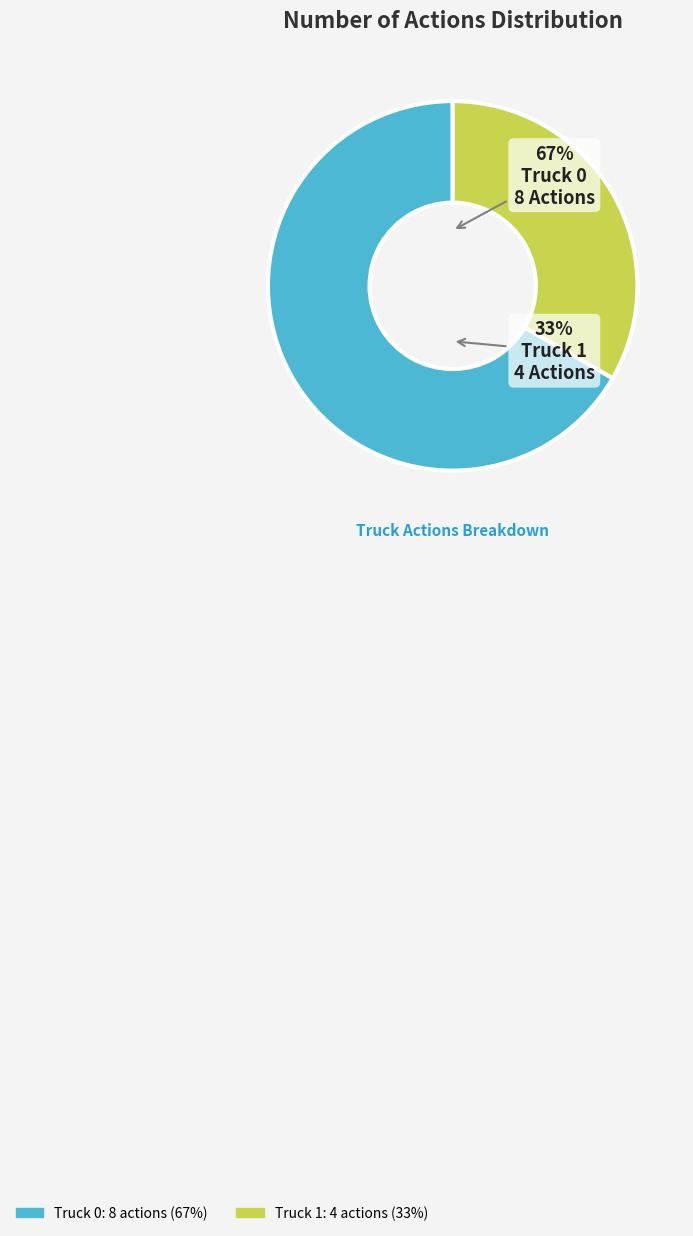

What is the ratio of the value at Truck 0 to the value at Truck 1?

2.0